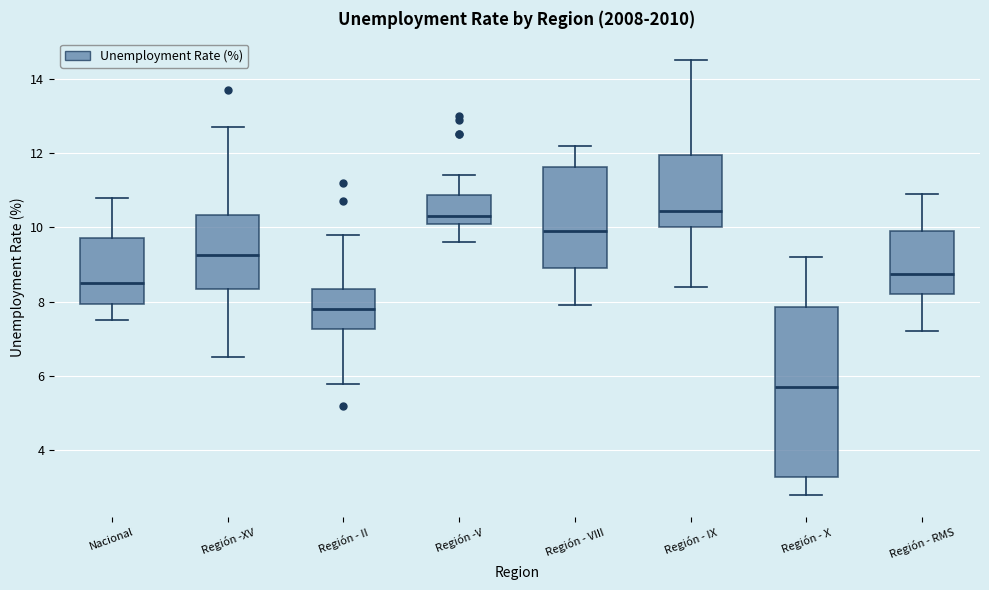

Reading left to right, transcribe this box plot: for each box, give where its median line is, the range the box spans, and where its two whiskers end, as read against the y-axis. The values are not printed on the chart, so give them approximately, as read against the axis.

Nacional: median 8.6, box 8.0 to 9.8, whiskers 7.6 to 10.8
Región -XV: median 9.2, box 8.4 to 10.4, whiskers 6.6 to 12.8
Región - II: median 7.8, box 7.2 to 8.4, whiskers 5.8 to 9.8
Región -V: median 10.4, box 10.2 to 10.8, whiskers 9.6 to 11.4
Región - VIII: median 10.0, box 9.0 to 11.6, whiskers 8.0 to 12.2
Región - IX: median 10.4, box 10.0 to 12.0, whiskers 8.4 to 14.6
Región - X: median 5.8, box 3.2 to 7.8, whiskers 2.8 to 9.2
Región - RMS: median 8.8, box 8.2 to 10.0, whiskers 7.2 to 11.0